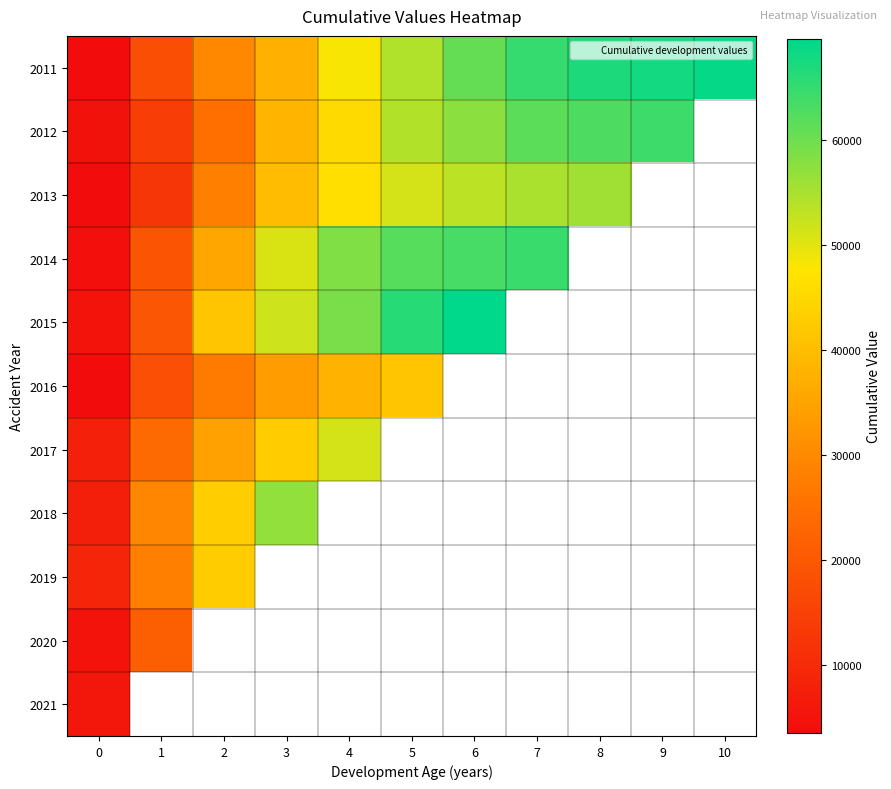

Which has a higher value, 10 or 3?

10